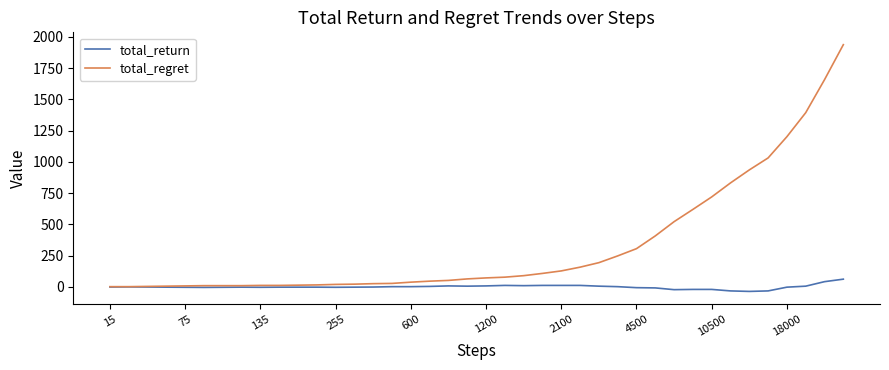

List the series in order of their overall mean, highest first.

total_regret, total_return